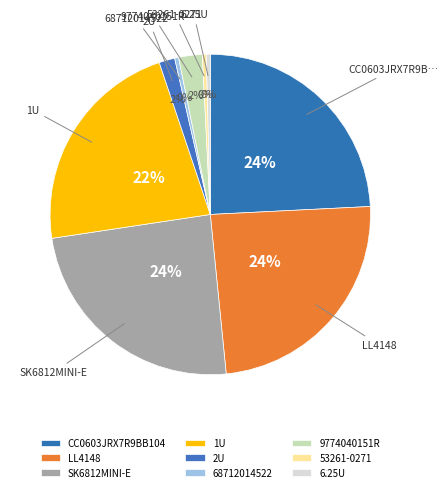

To the nearest percent, what is the average slice percentage?

11%